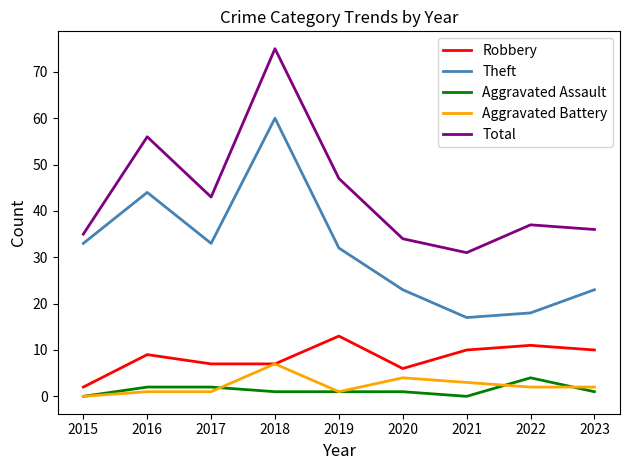

Is it true that Robbery equals 10 at 2023?

True